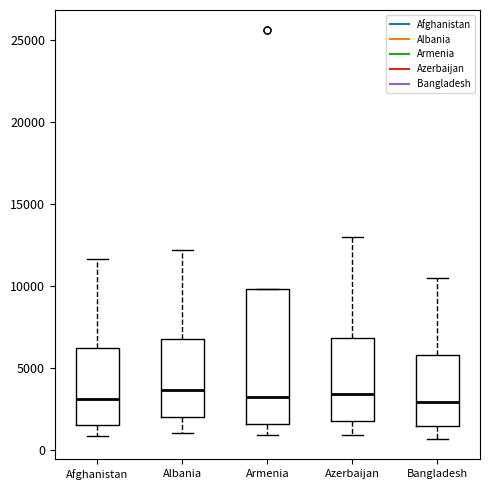

Reading left to right, read every box against the y-axis: the position of its median line, the range the box covers, and the ends of its whiskers. The values are not printed on the chart, so give them approximately, as read against the axis.

Afghanistan: median 3000, box 1500 to 6000, whiskers 1000 to 11500
Albania: median 3500, box 2000 to 6500, whiskers 1000 to 12000
Armenia: median 3000, box 1500 to 10000, whiskers 1000 to 10000
Azerbaijan: median 3500, box 1500 to 7000, whiskers 1000 to 13000
Bangladesh: median 3000, box 1500 to 6000, whiskers 500 to 10500